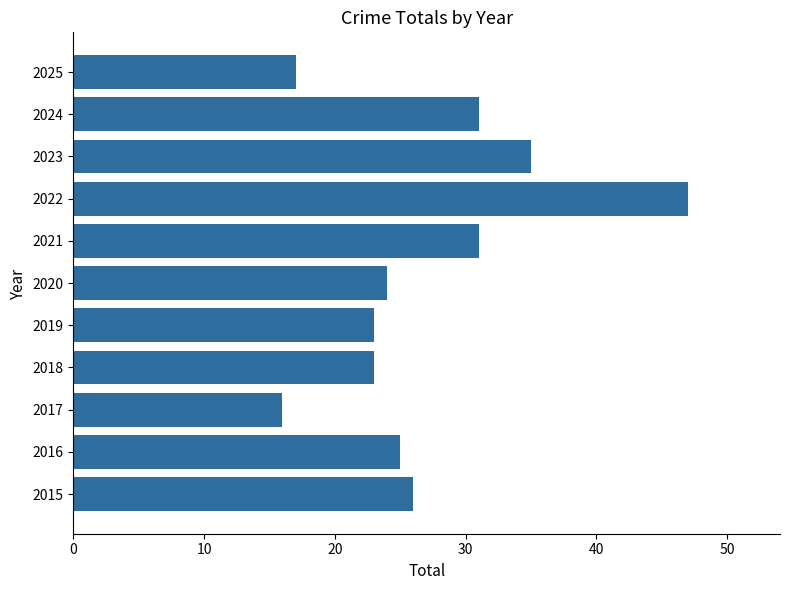

Between 2022 and 2021, which is larger?

2022